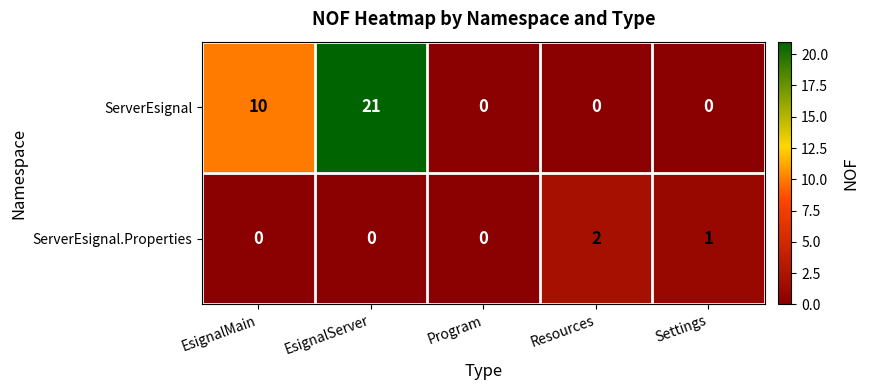

What is the total value across all series at EsignalServer?

21